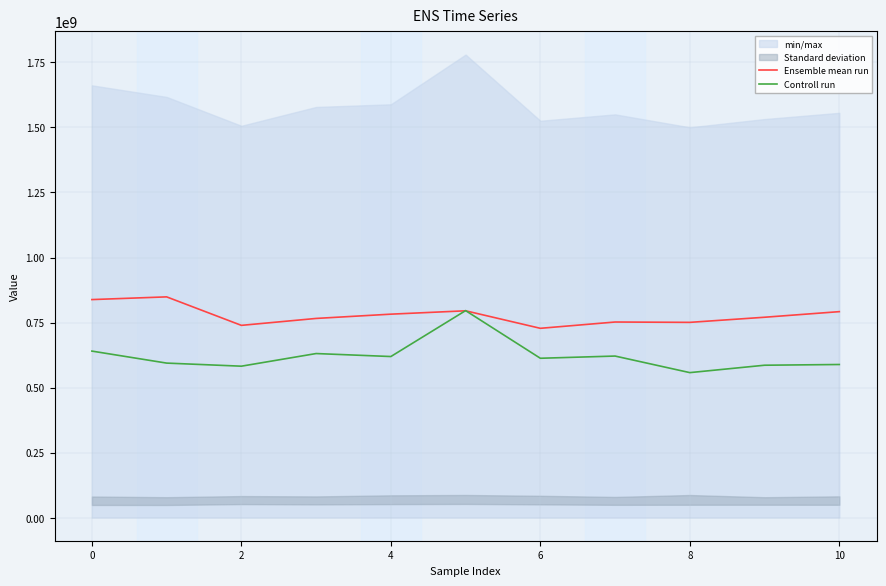

What is the lowest value of the Controll run series?

557892833